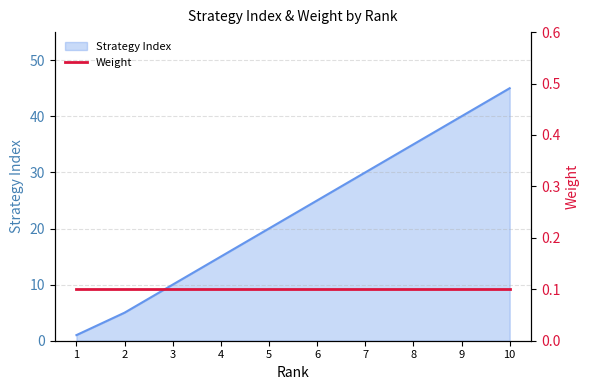

True or false: the data shows 5 at 2.

True